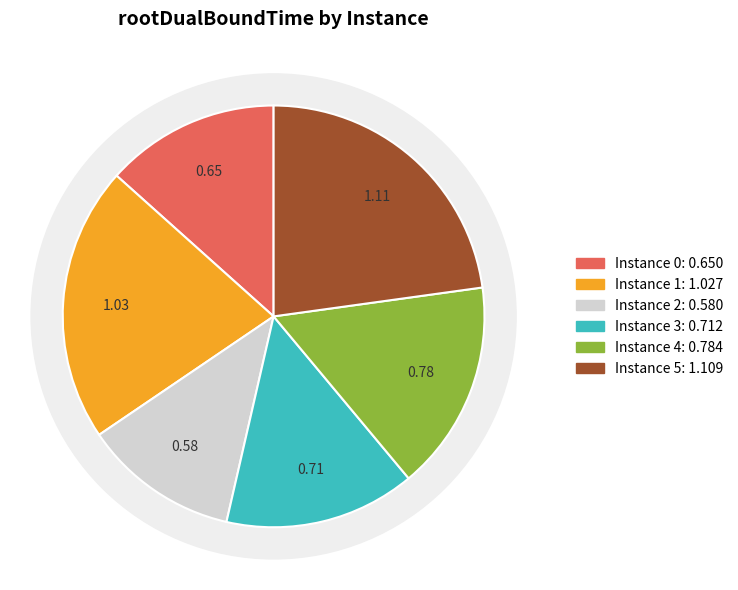

To the nearest percent, what is the combined percentage of 0 and 1?

34%